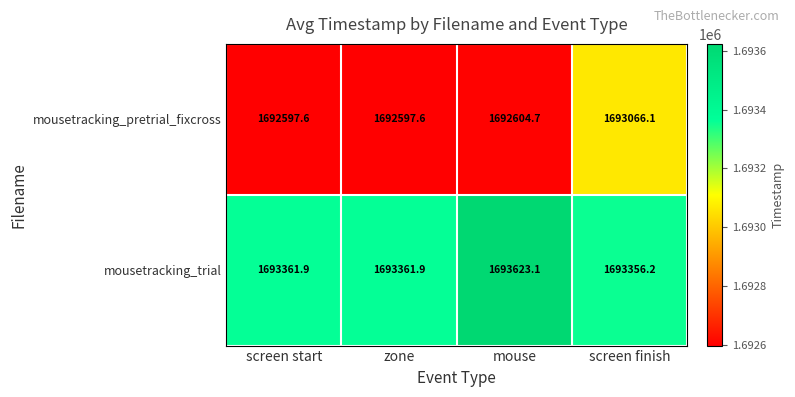

What is the difference between the maximum and minimum values in the mousetracking_trial series?

266.9